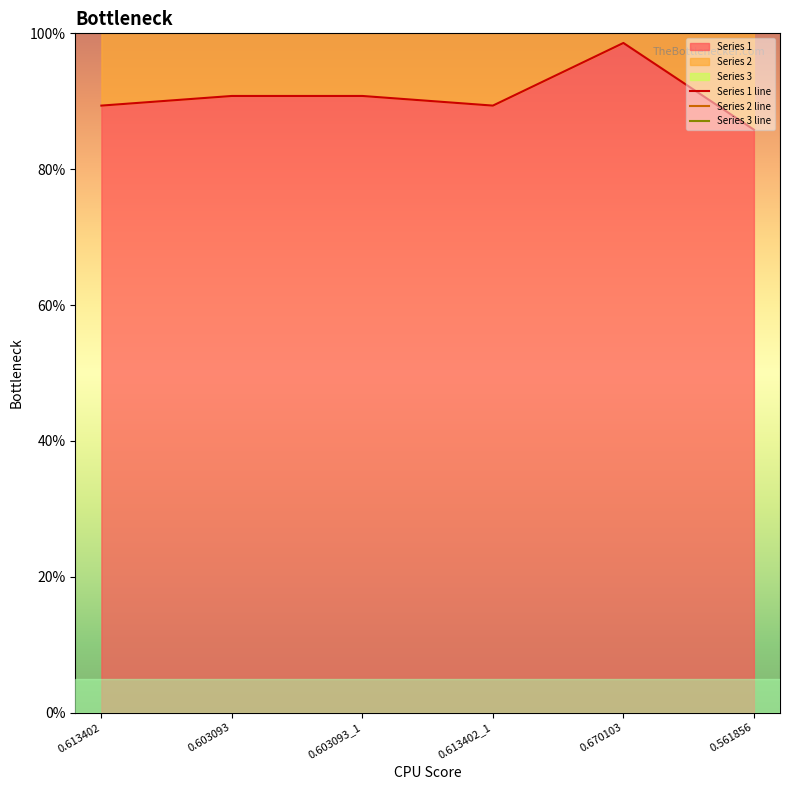

Rank the categories by Series 1 value from highest to lowest.

0.670103, 0.603093, 0.603093_1, 0.613402, 0.613402_1, 0.561856